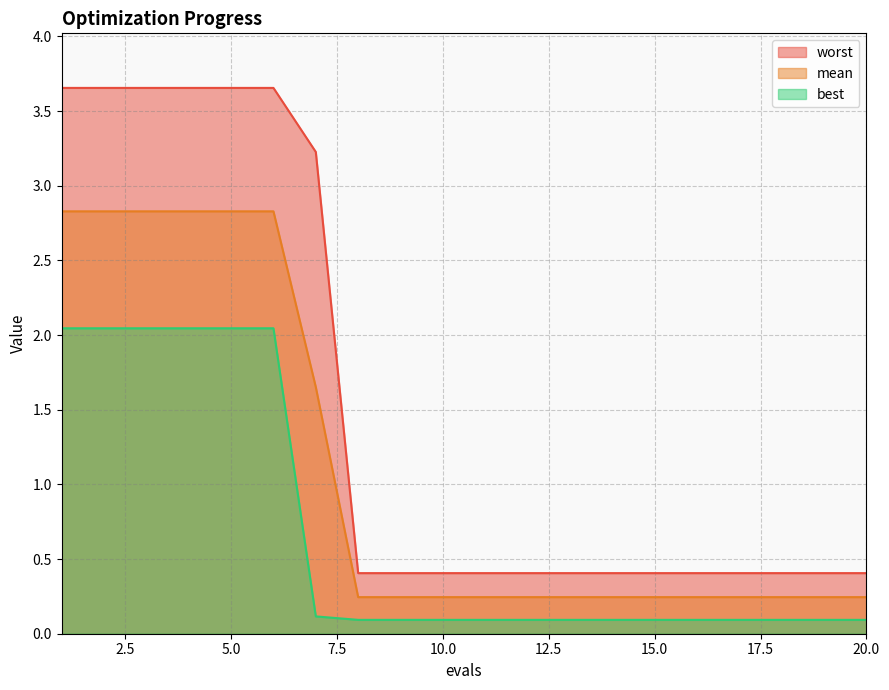

True or false: mean and best cross at least once.

False